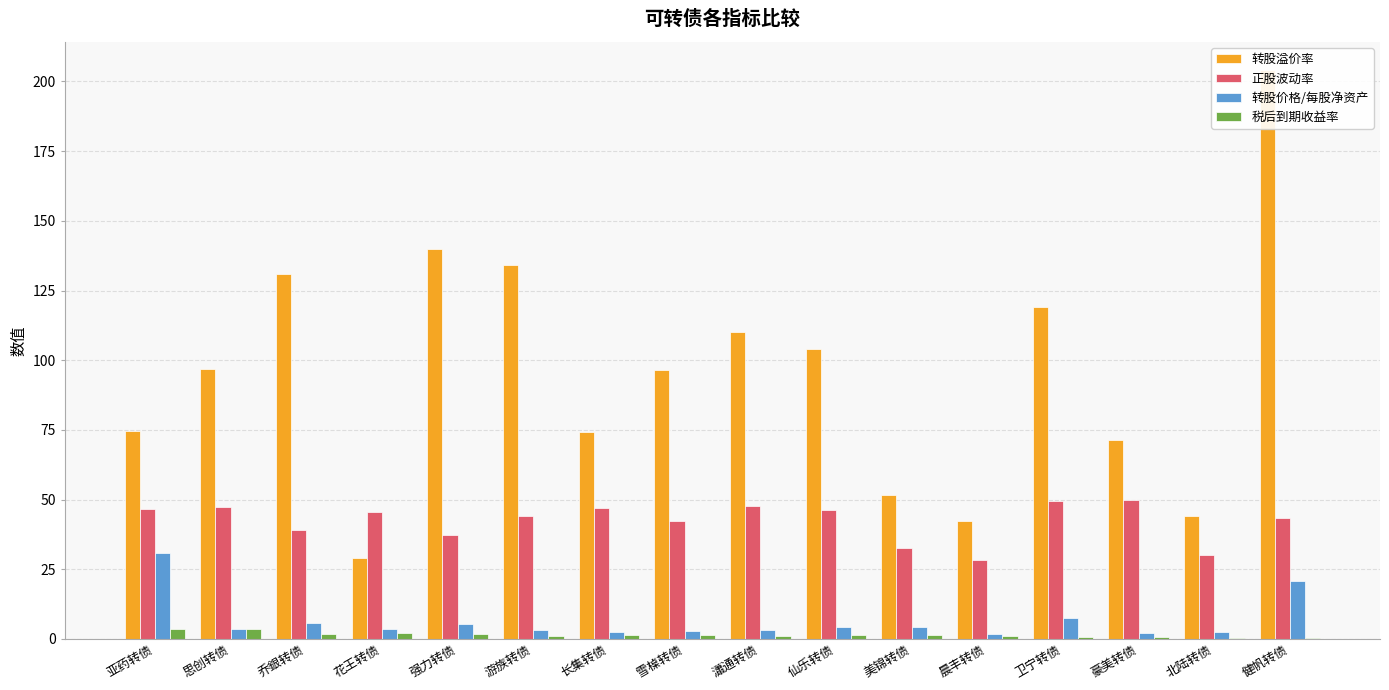

How many data points does each series have?

16